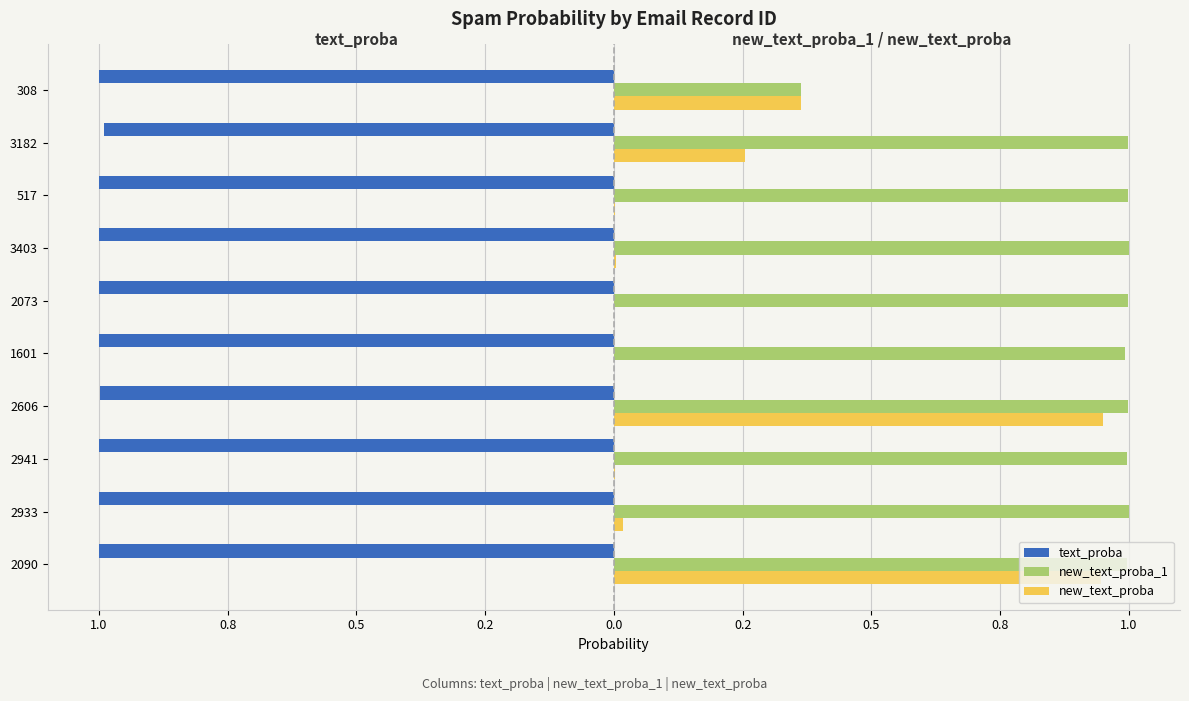

Which series has the largest range (max minus min)?

new_text_proba